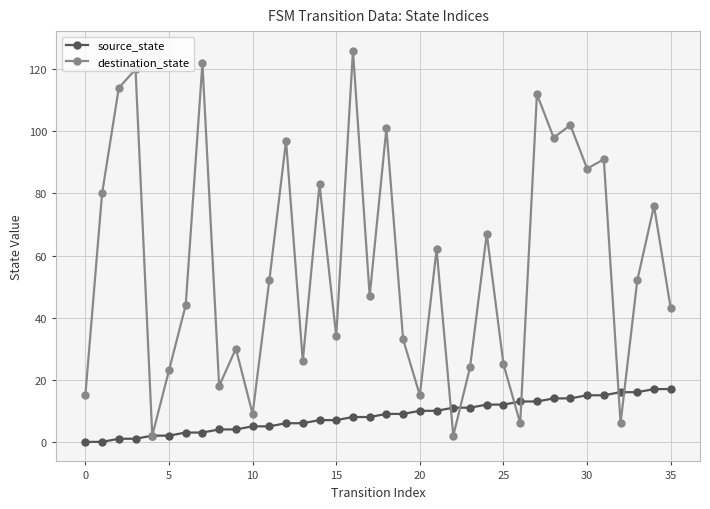

Reading left to right, what are all the values shown in this chart?

source_state: 0	0	1	1	2	2	3	3	4	4	5	5	6	6	7	7	8	8	9	9	10	10	11	11	12	12	13	13	14	14	15	15	16	16	17	17
destination_state: 15	80	114	120	2	23	44	122	18	30	9	52	97	26	83	34	126	47	101	33	15	62	2	24	67	25	6	112	98	102	88	91	6	52	76	43